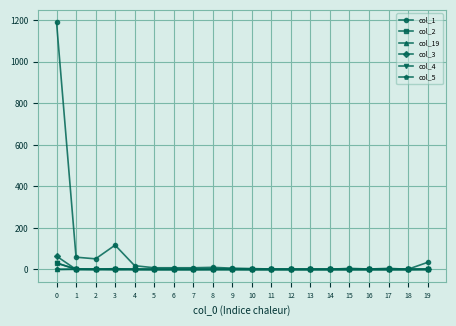

Which series has the largest total across all categories?

col_1